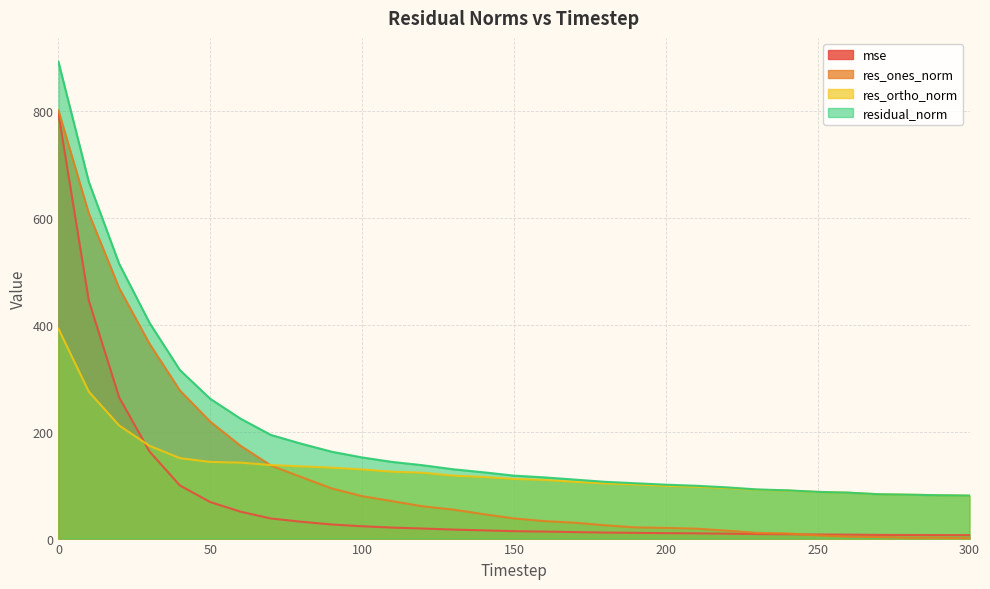

Reading right to left, list all the values displayed in this chart.

mse: 6.5	6.6	6.7	6.9	7.4	7.6	8.1	8.4	9.2	9.8	10.2	10.7	11.3	12.2	13.1	13.9	15.4	16.8	18.8	20.5	23.0	26.4	31.4	37.5	50.2	68.3	99.3	162.7	264.0	445.0	794.8
res_ones_norm: 0.6	1.5	1.5	2.9	3.7	5.9	9.6	10.7	14.9	18.6	19.9	20.9	24.9	29.7	32.7	37.7	45.6	54.2	60.3	69.9	79.4	93.8	115.0	136.5	173.4	218.5	276.9	364.2	468.3	607.9	800.5
res_ortho_norm: 80.4	81.0	82.1	82.9	85.8	87.2	89.7	91.3	94.6	97.0	98.8	101.3	103.2	106.2	109.6	111.5	115.2	117.7	123.1	125.0	129.3	132.6	135.0	137.4	142.0	143.3	150.4	173.4	211.4	274.7	392.3
residual_norm: 80.4	81.0	82.1	83.0	85.9	87.4	90.2	91.9	95.8	98.8	100.8	103.5	106.1	110.3	114.4	117.7	123.9	129.6	137.1	143.2	151.7	162.4	177.3	193.7	224.1	261.3	315.1	403.4	513.8	667.1	891.5